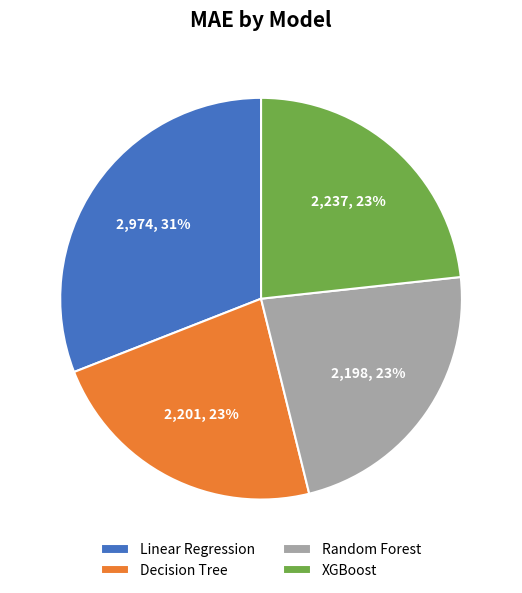

To the nearest percent, what is the combined percentage of Linear Regression and Decision Tree?

54%